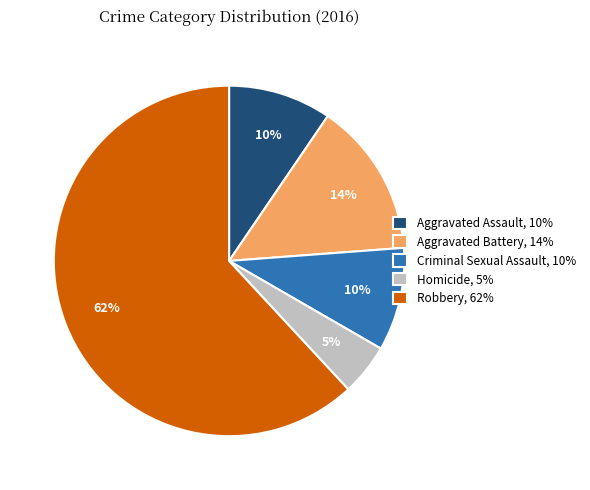

To the nearest percent, what portion does Criminal Sexual Assault represent?

10%